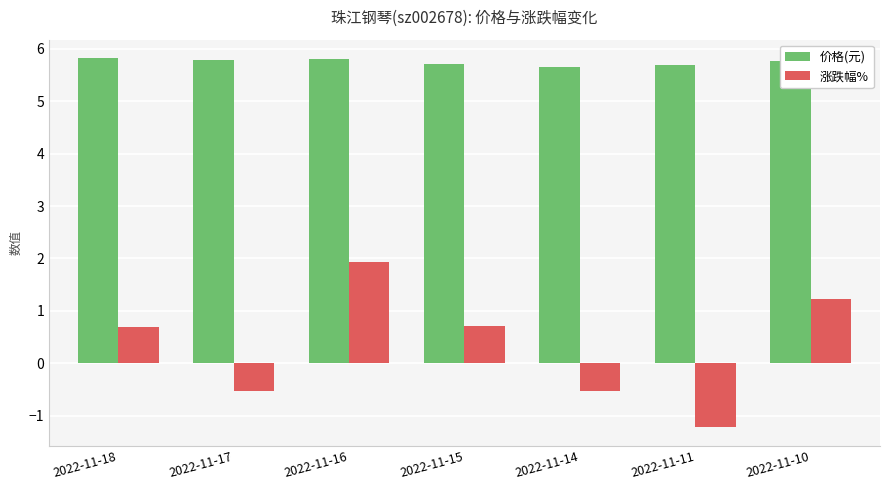

List the series in order of their peak value, lowest first.

涨跌幅%, 价格(元)